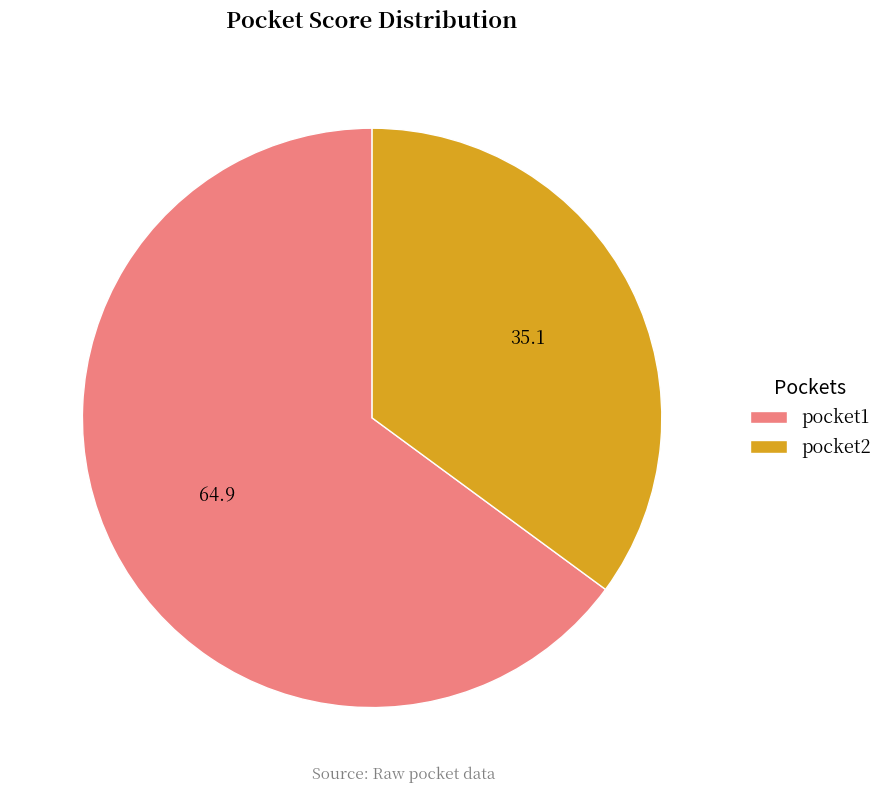

Is it true that pocket2 is 35% of the pie?

True